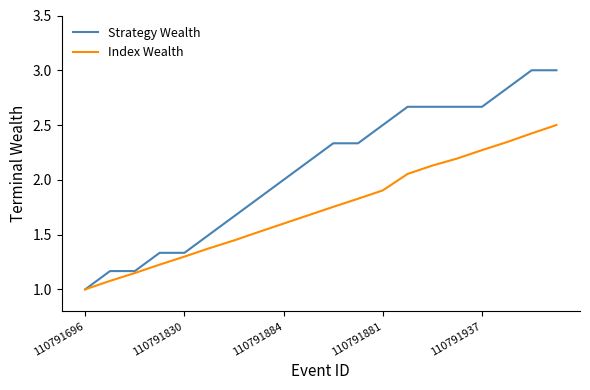

What is the highest value of the Strategy Wealth series?

3.0